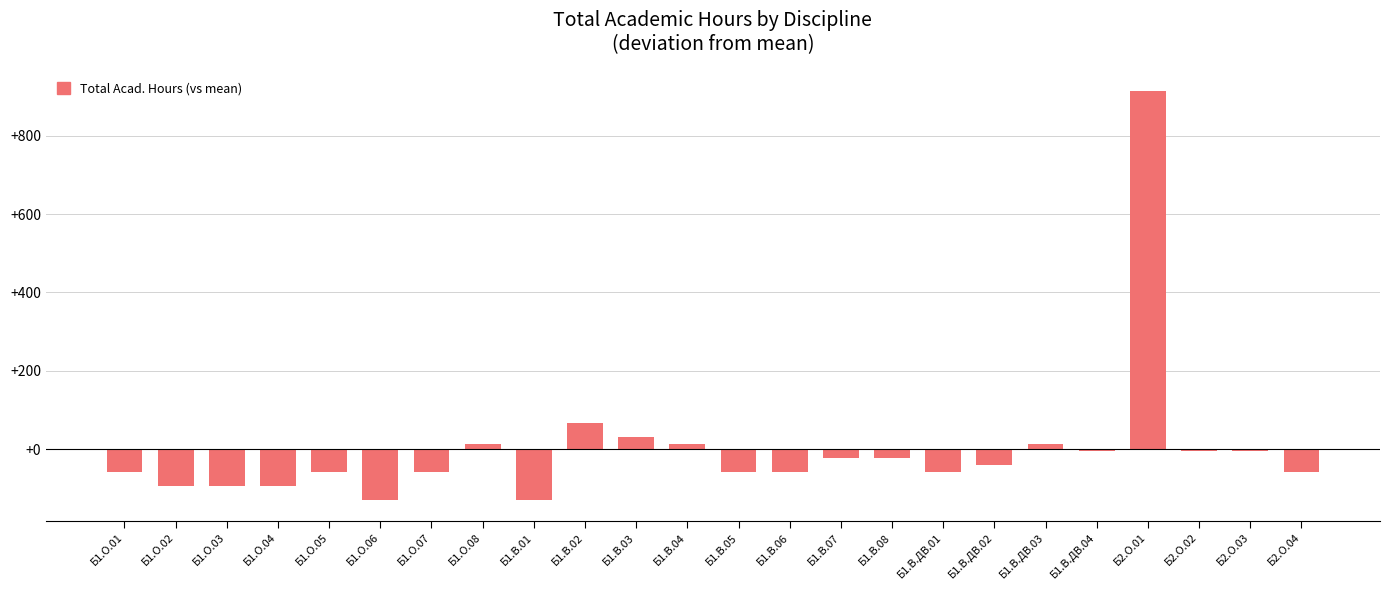

What is the difference between the second highest and second lowest values?

198.0